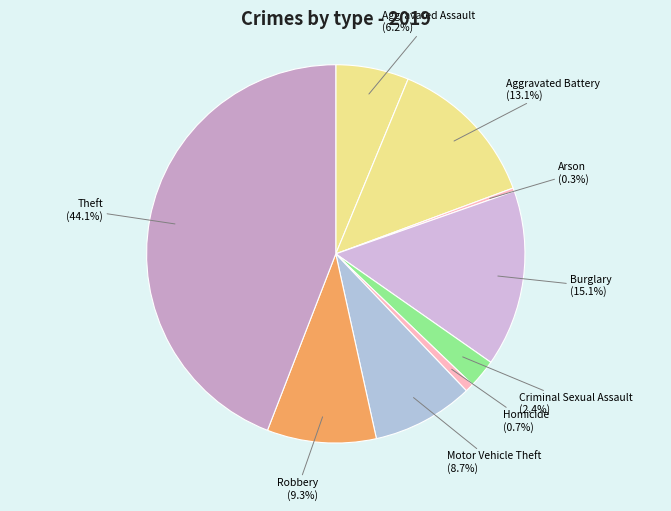

The Homicide slice represents 11% of the pie. True or false?

False